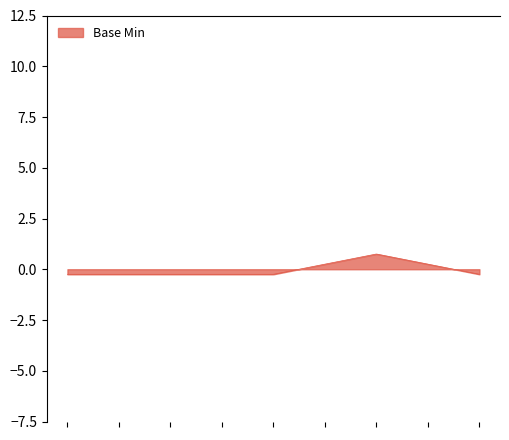

Does the chart have visible grid lines?

No